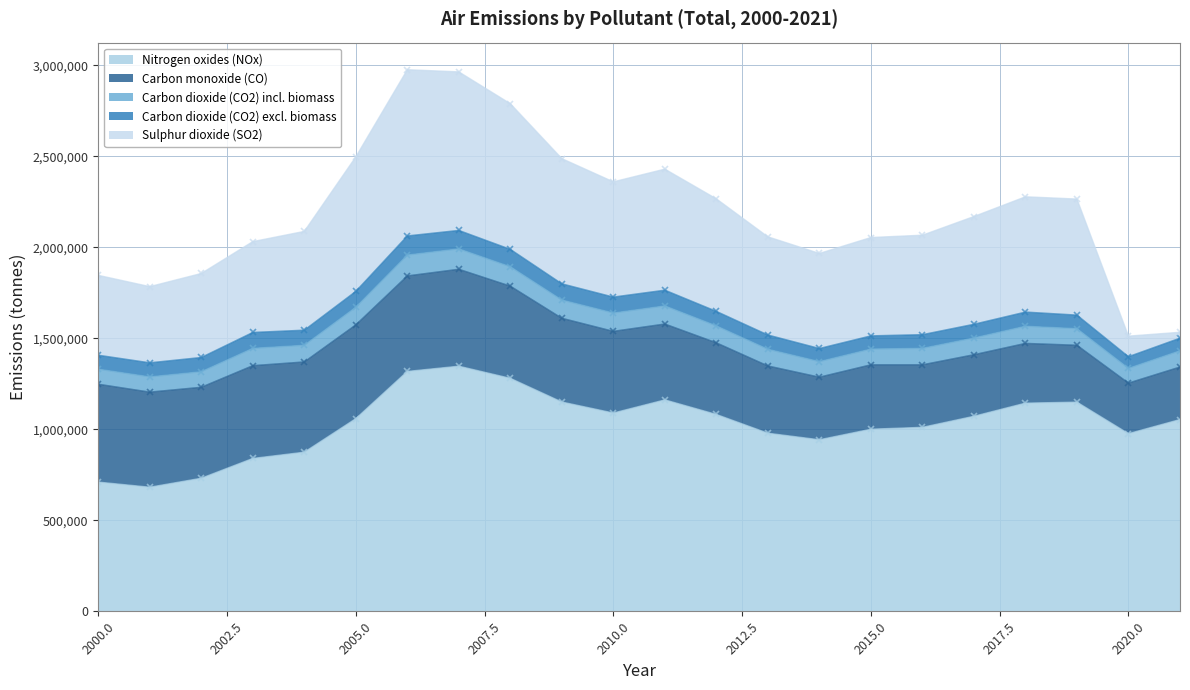

Does the chart display data point markers on the line(s)?

Yes